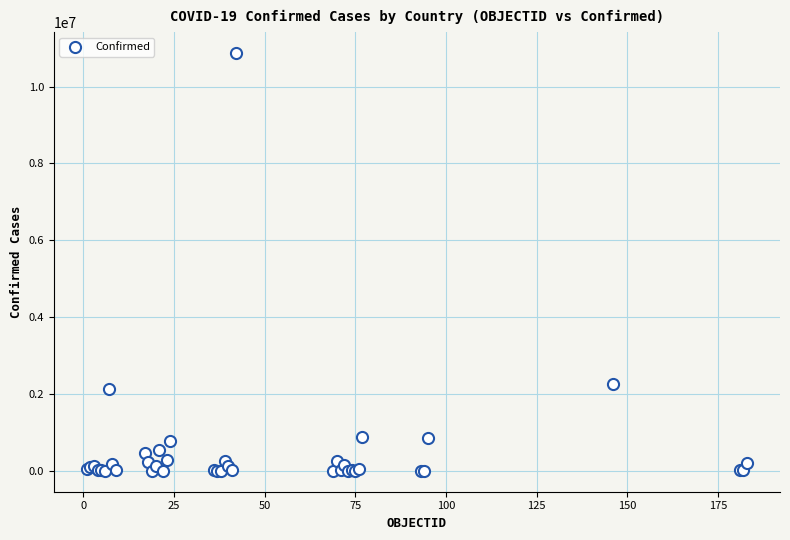

What Y value in the scatter plot is closest to 5434707?

2269582